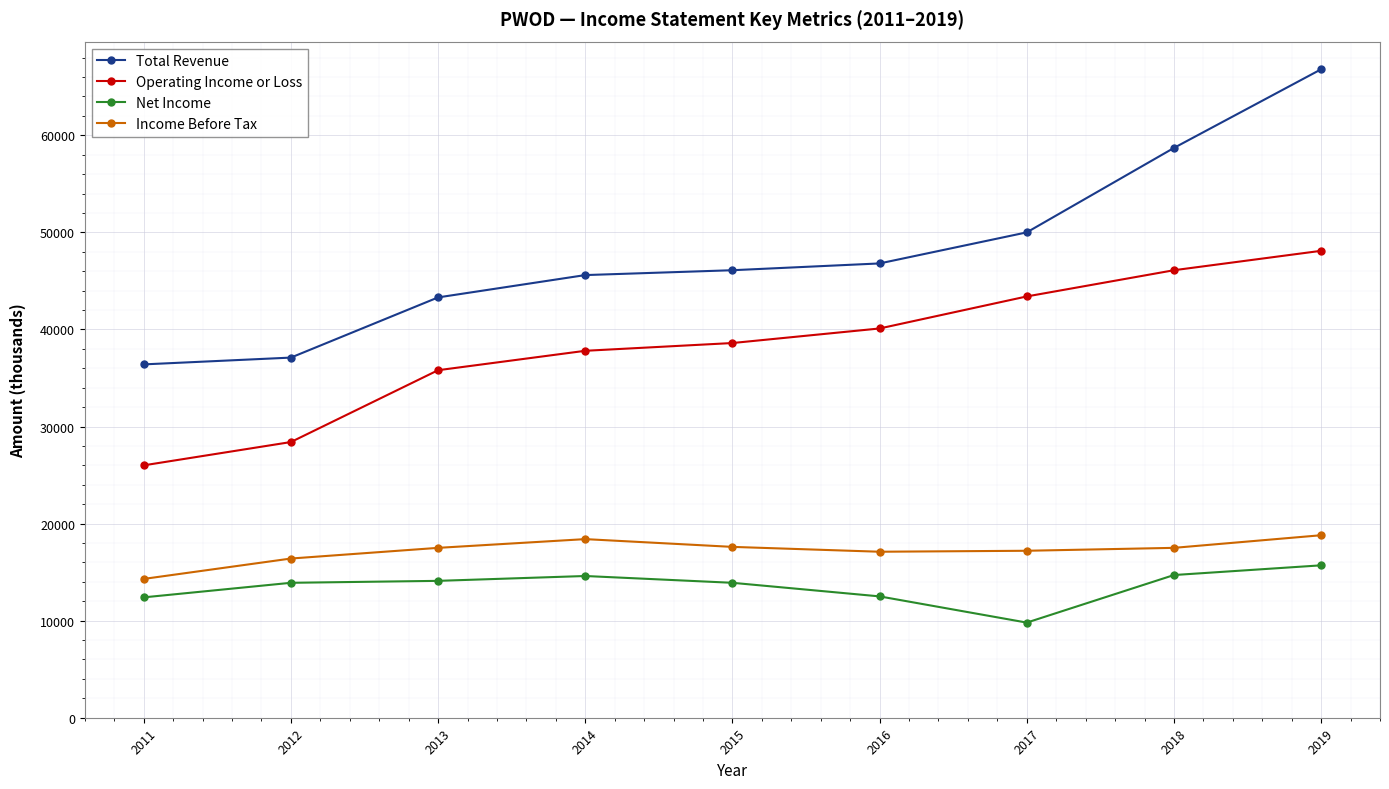

List the series in order of their peak value, highest first.

Total Revenue, Operating Income or Loss, Income Before Tax, Net Income